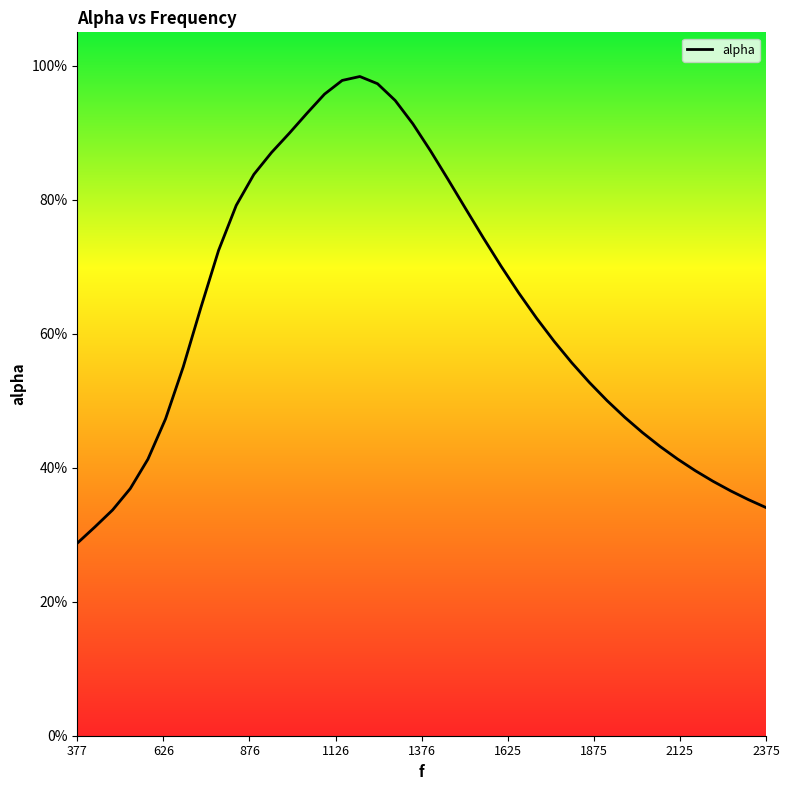

What is the sum of all values?

25.2